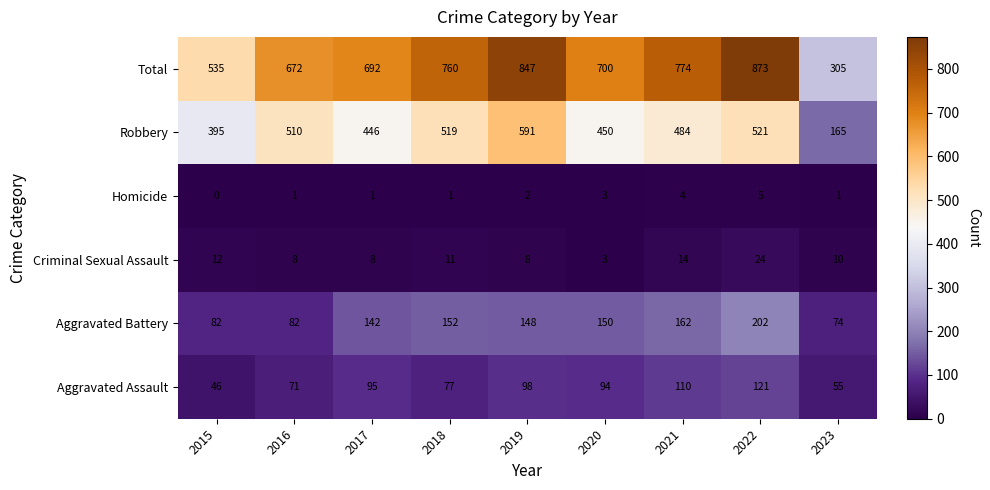

What is the difference between the Homicide values at 2021 and 2018?

3